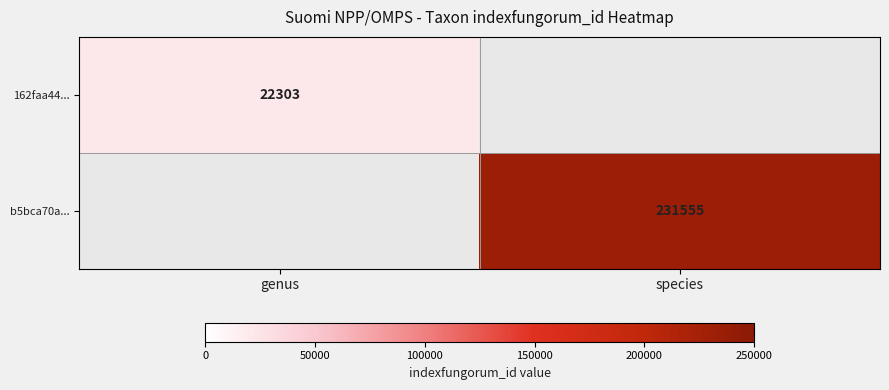

The b5bca70a... series shows 231555 at species. True or false?

True